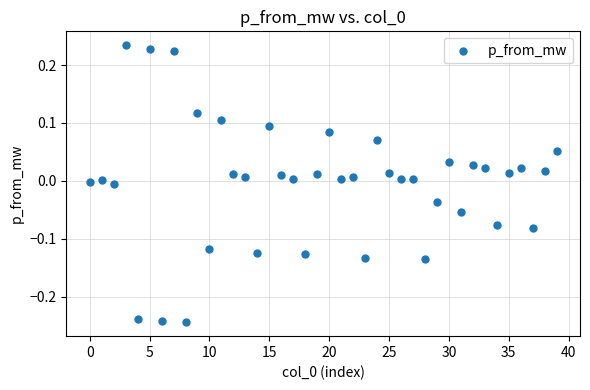

What is the range of Y values (max minus min)?

0.5